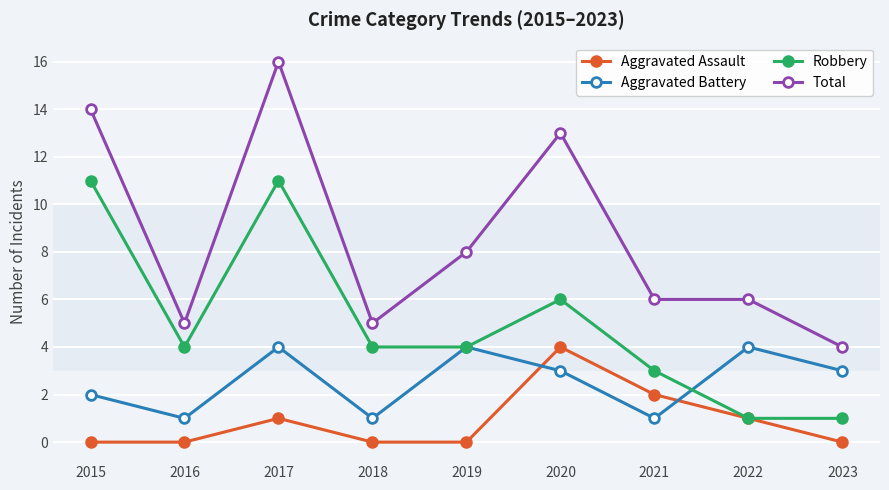

What is the total value across all series at 2016?

10